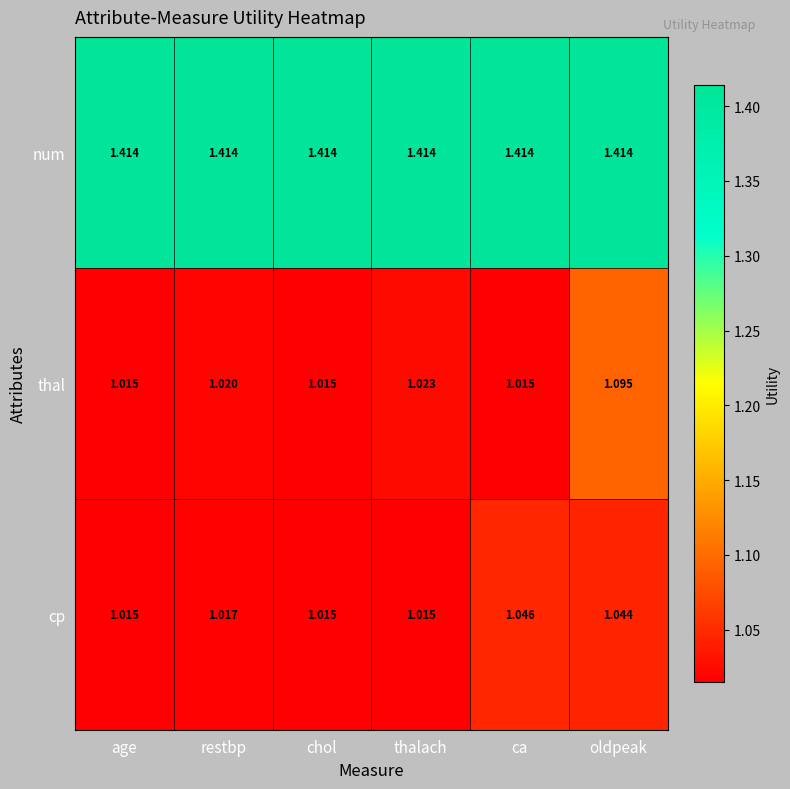

Which series changed the most between restbp and oldpeak?

thal